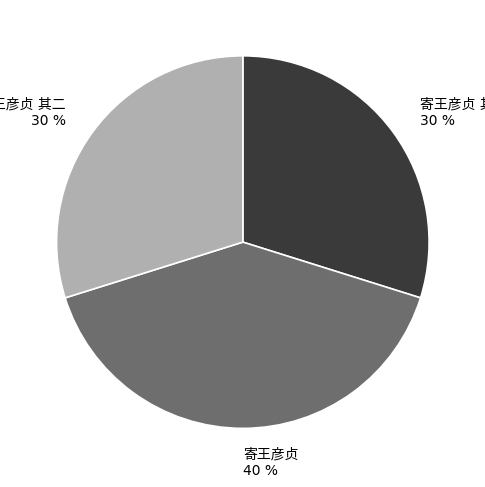

To the nearest percent, what is the average slice percentage?

33%